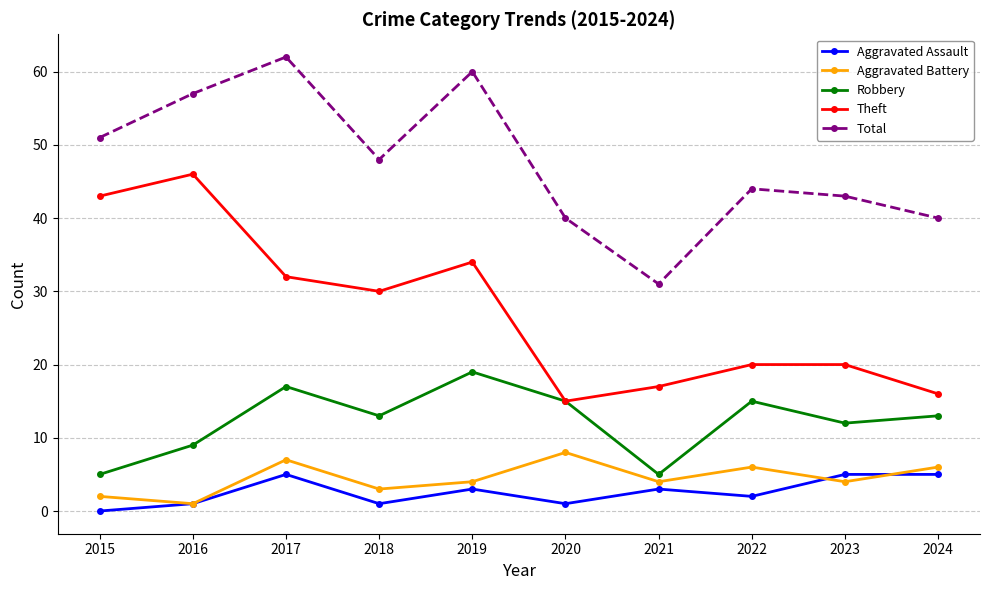

What is the spread (max minus min) of values at 2018?

47